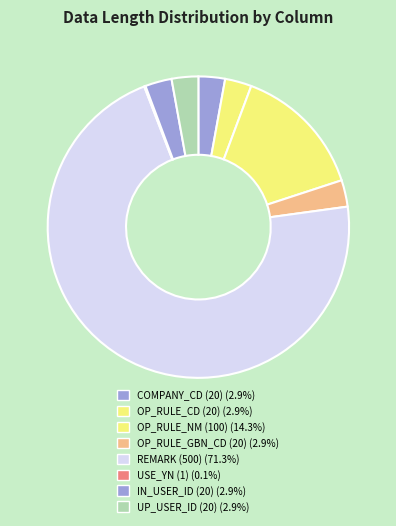

Which slice is the largest?

REMARK (500)